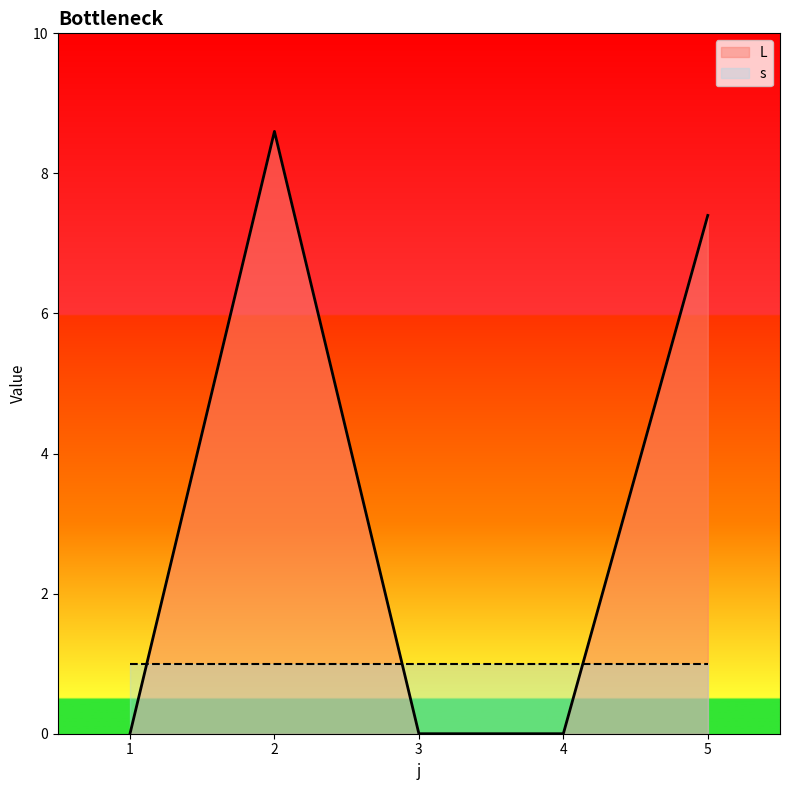

List the labels in order of value, smallest first.

1, 3, 4, 5, 2